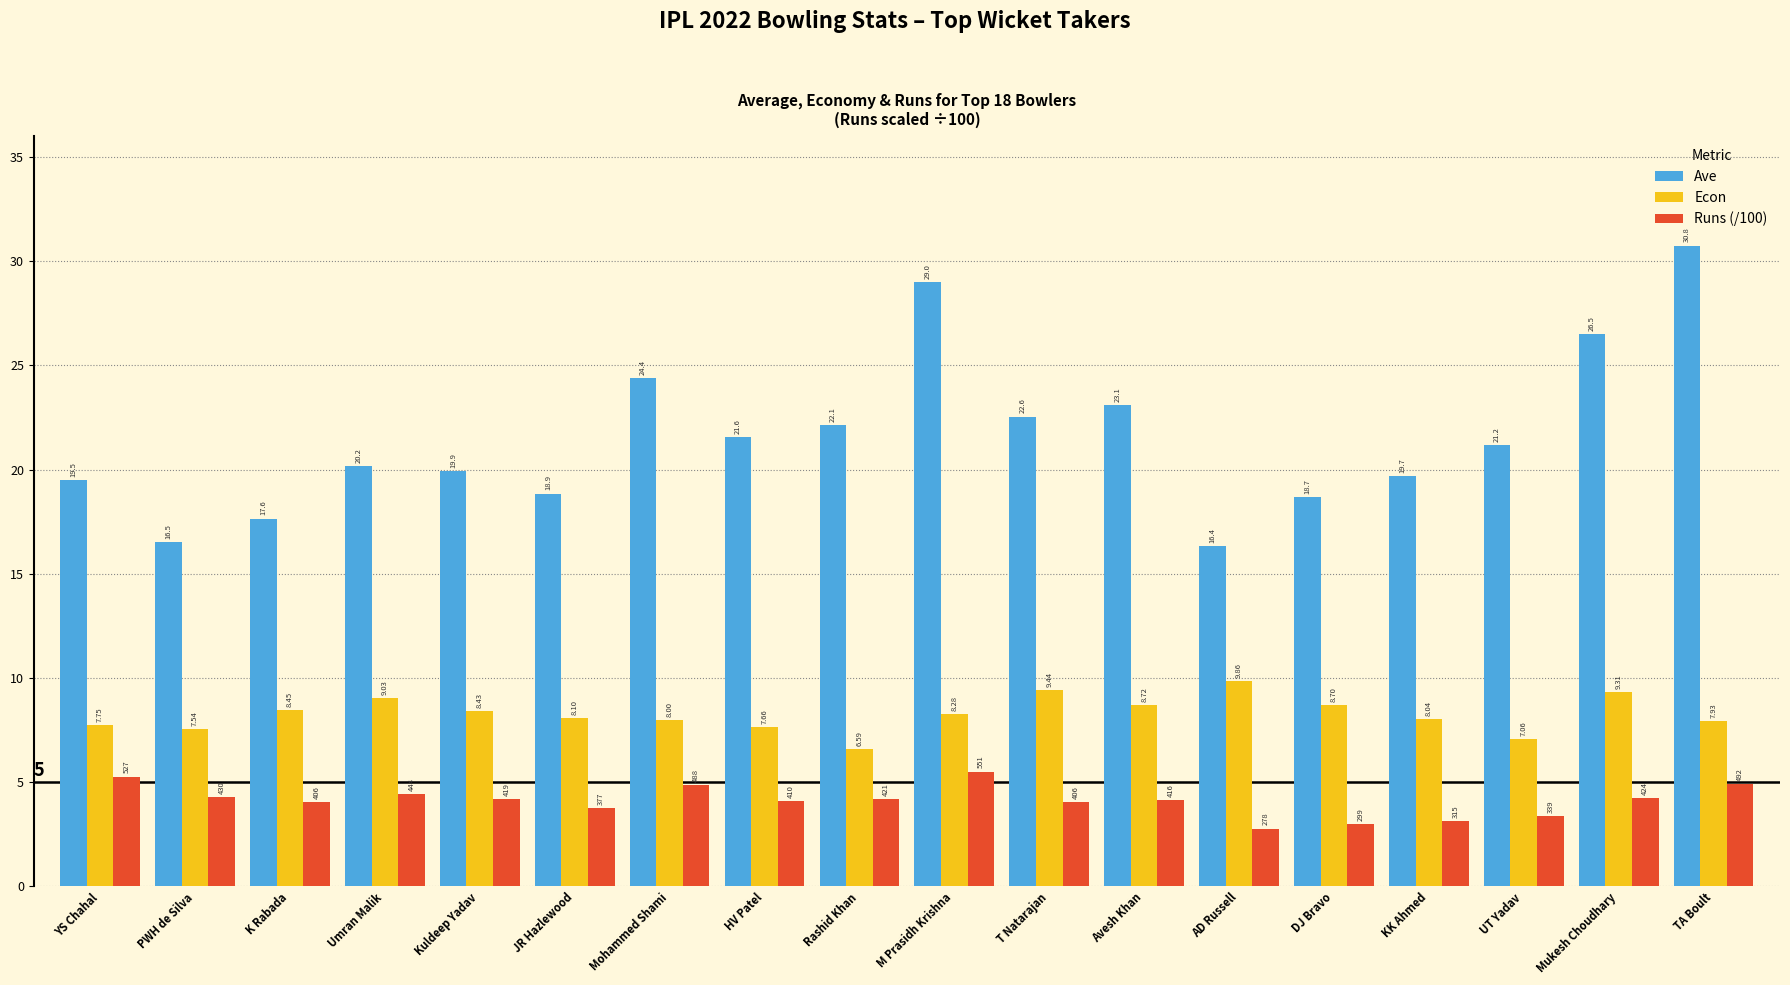

What is the difference between the Runs (/100) values at DJ Bravo and K Rabada?

1.1